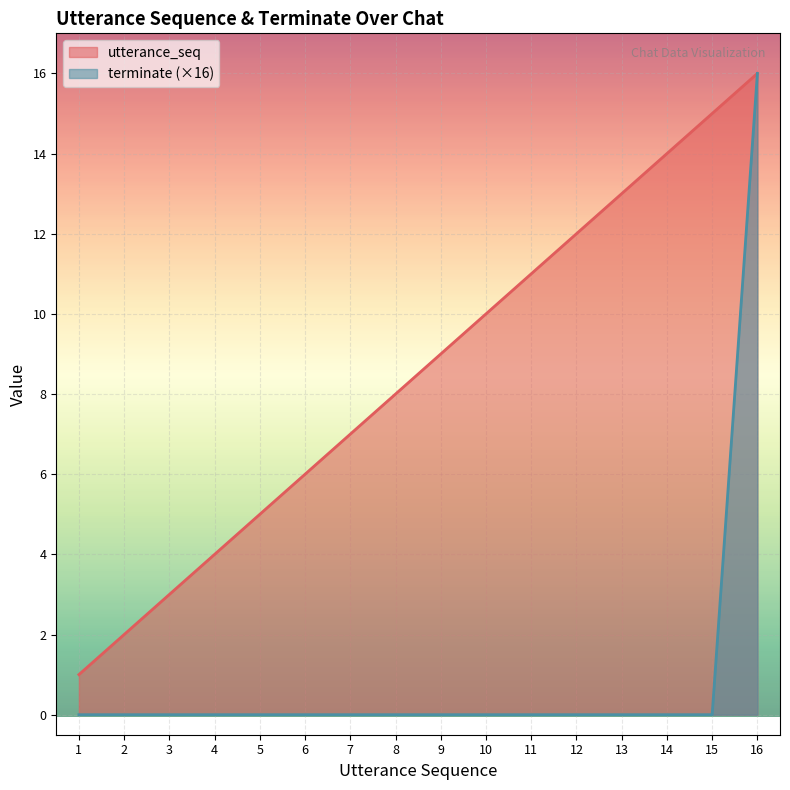

What is the total value across all series at 13?

13